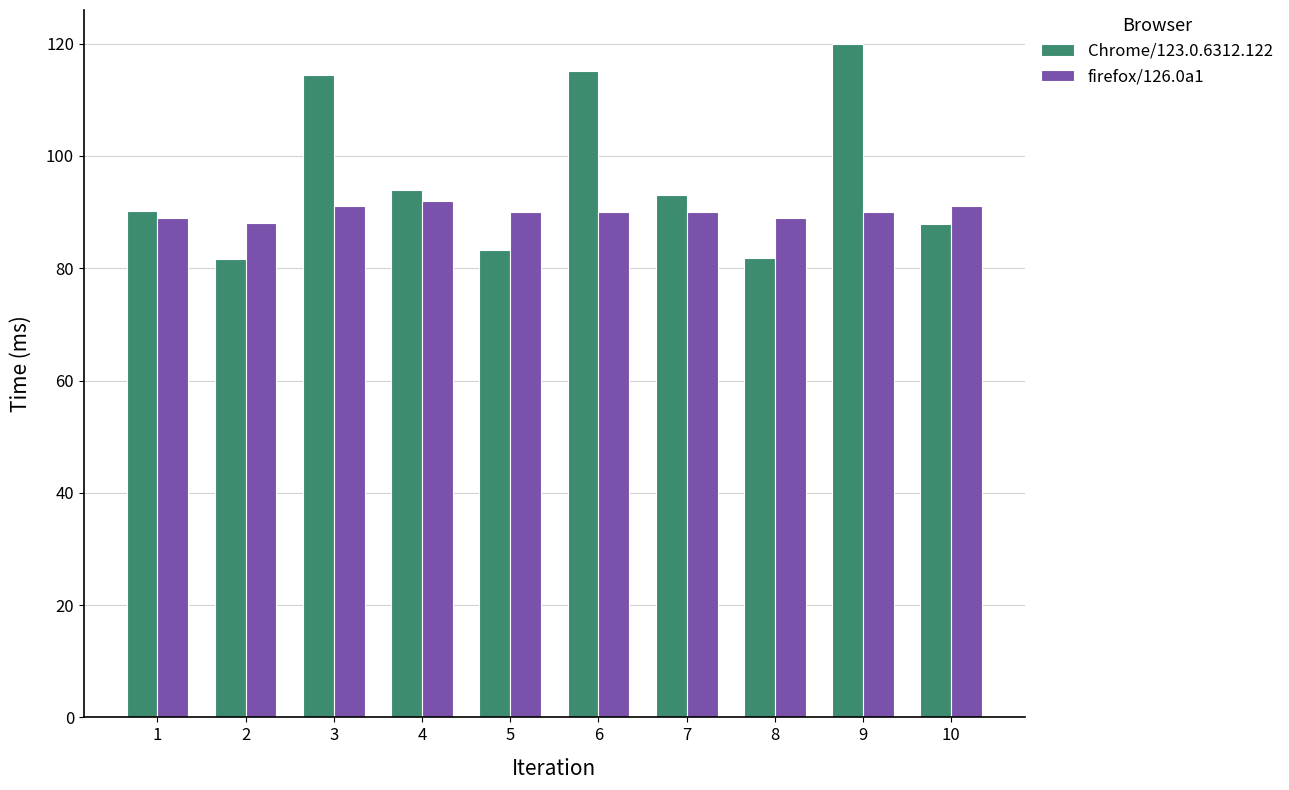

What is the approximate value of firefox/126.0a1 at 3?

91.0